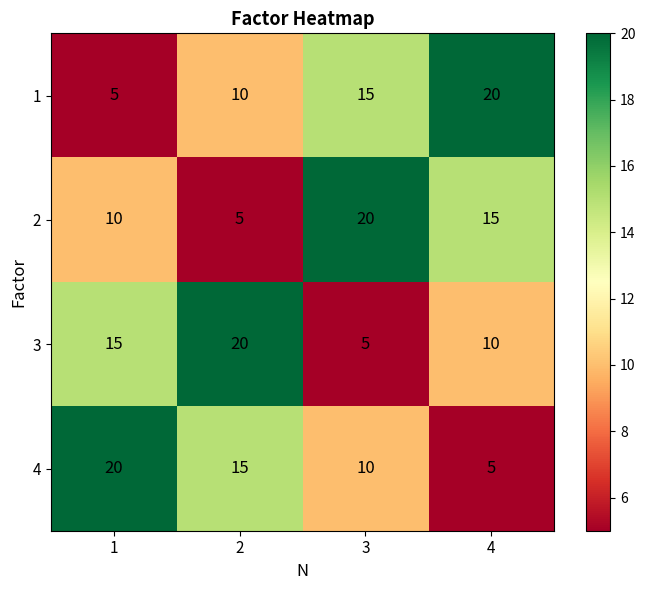

What is the approximate value of 3 at 1?

15